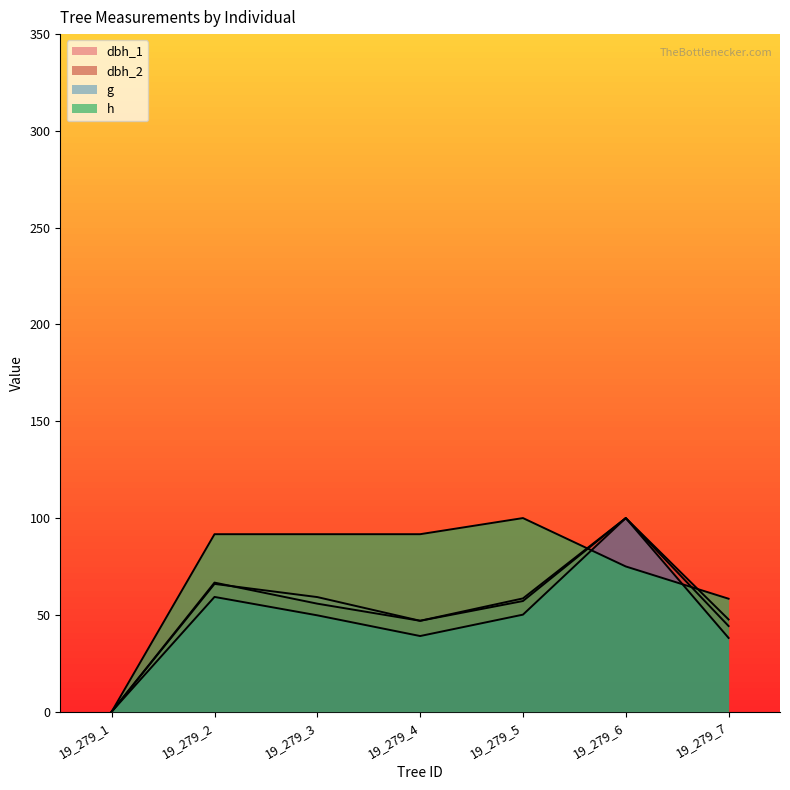

True or false: dbh_2 and dbh cross at least once.

False